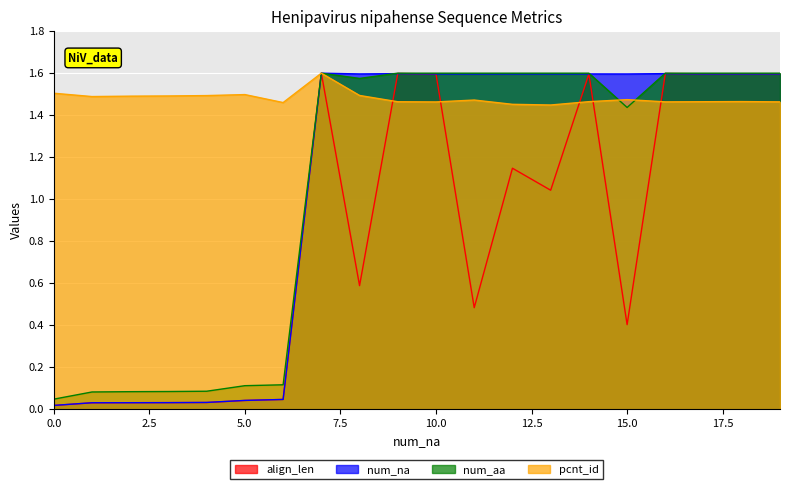

The pcnt_id series shows 1.5 at 5.0. True or false?

True